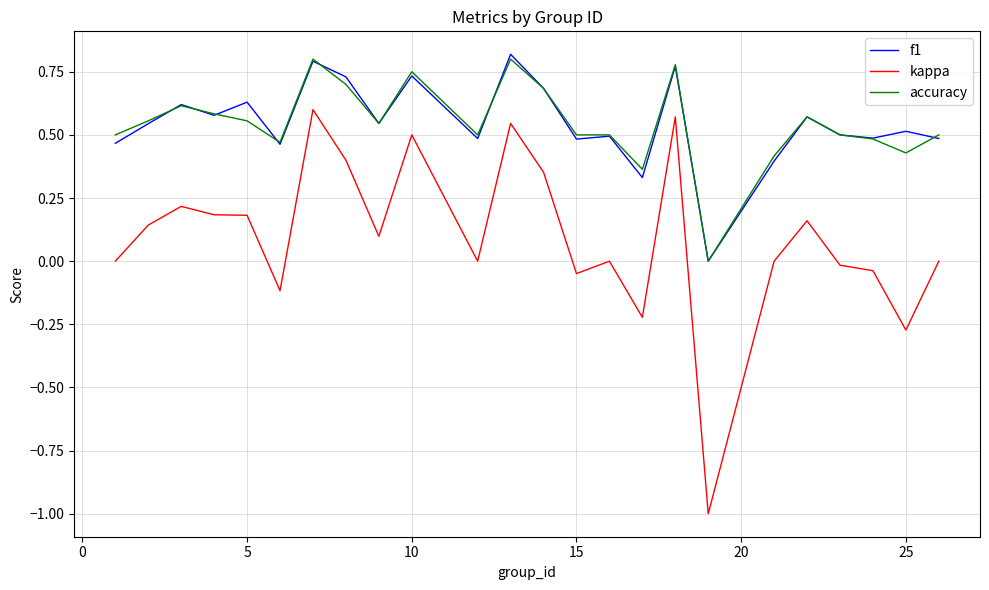

True or false: accuracy and kappa intersect in this chart.

False